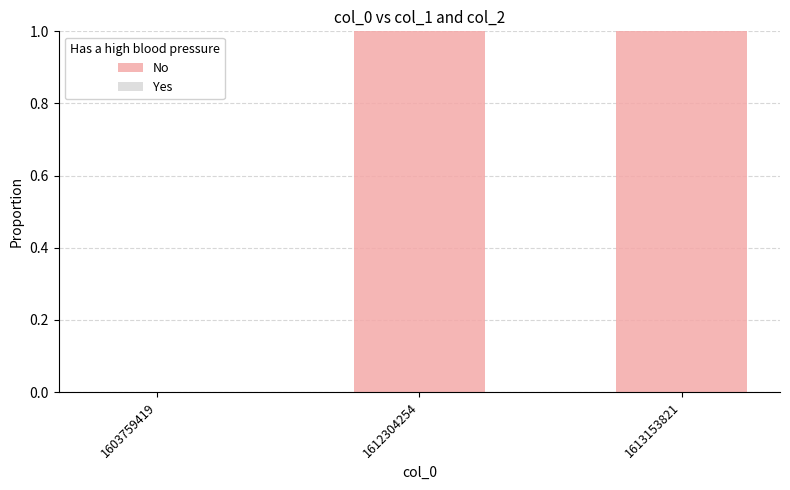

Which has a higher value, 1603759419 or 1612304254?

1612304254